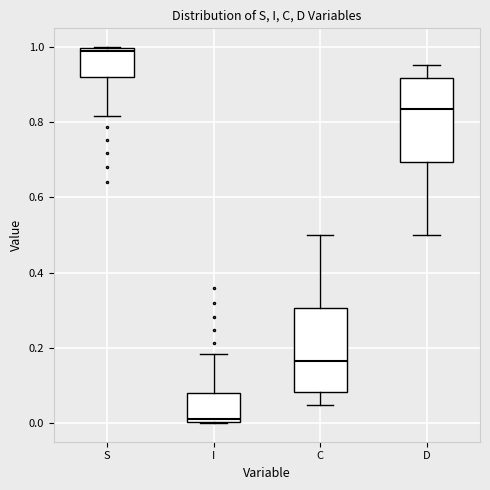

Where does the upper whisker of the box for D end on the y-axis? The values are not printed on the chart, so give them approximately, as read against the axis.

0.96